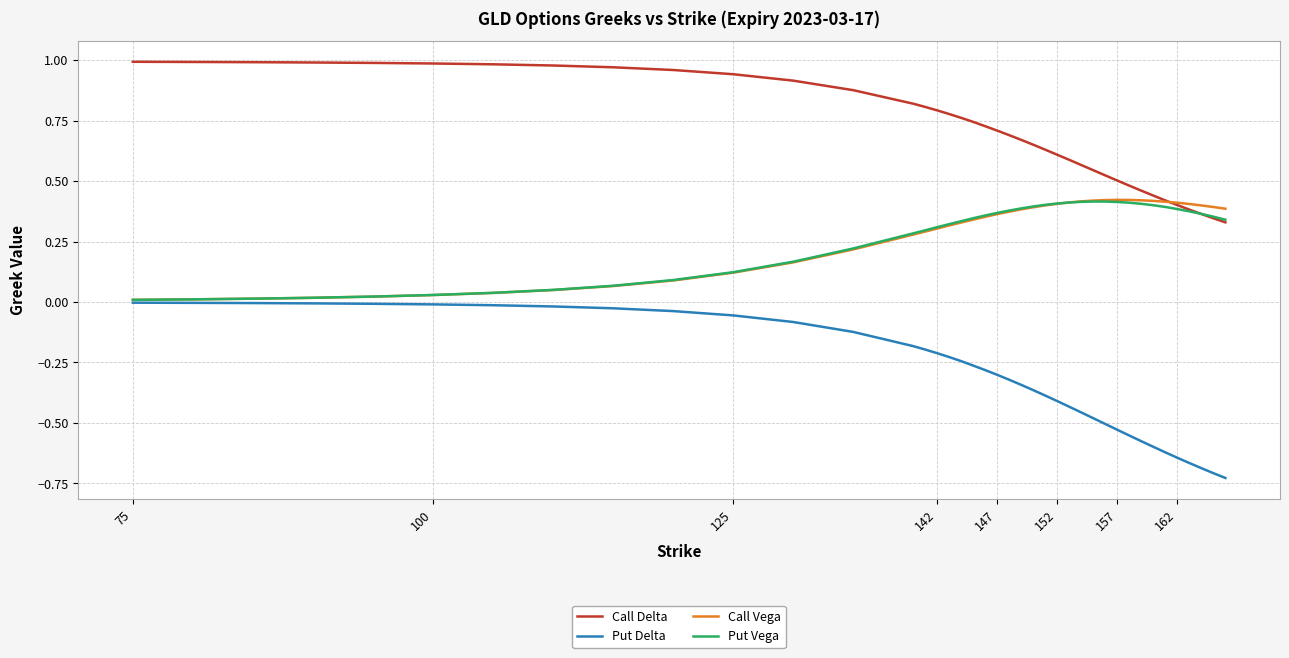

Which series has the largest total across all categories?

Call Delta